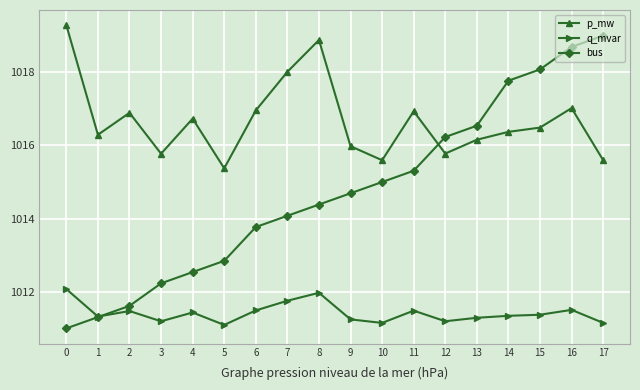

What is the difference between the p_mw values at 3 and 8?

3.1